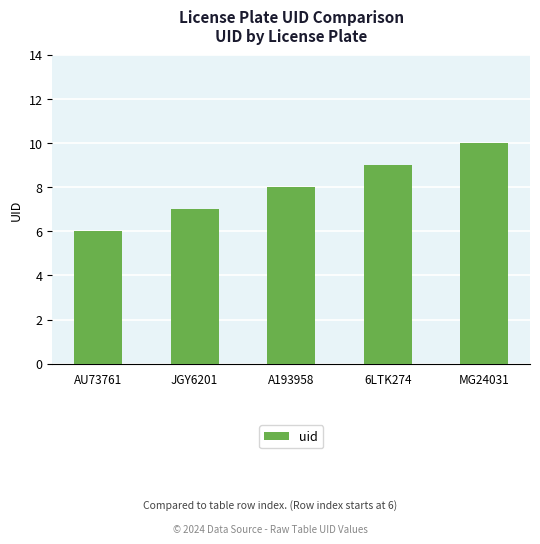

What is the greatest value displayed?

10